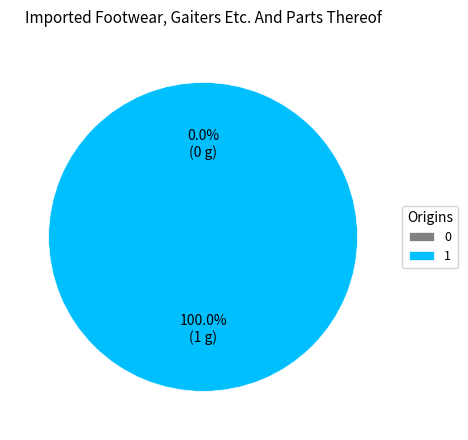

The 1 slice represents 99% of the pie. True or false?

False